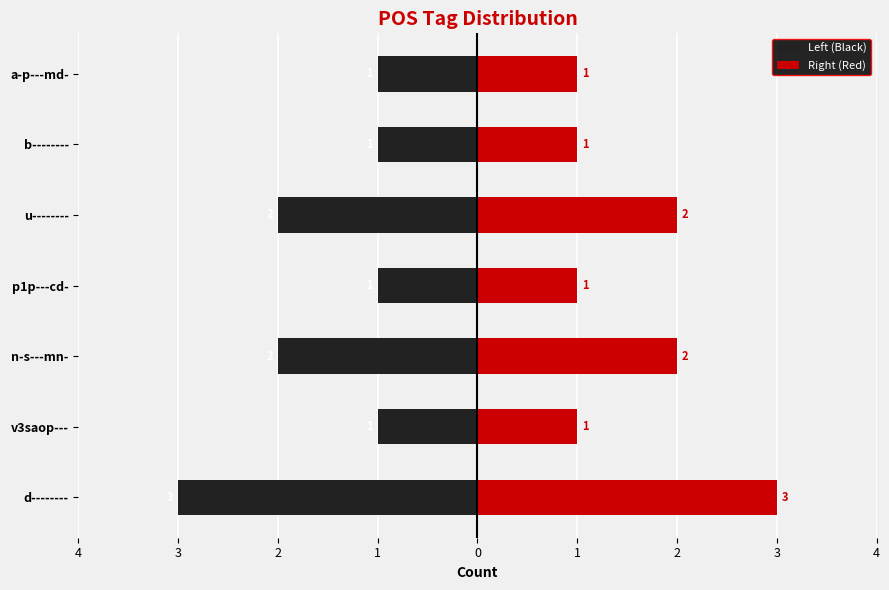

What are all the series names shown in the legend?

Left (Black), Right (Red)